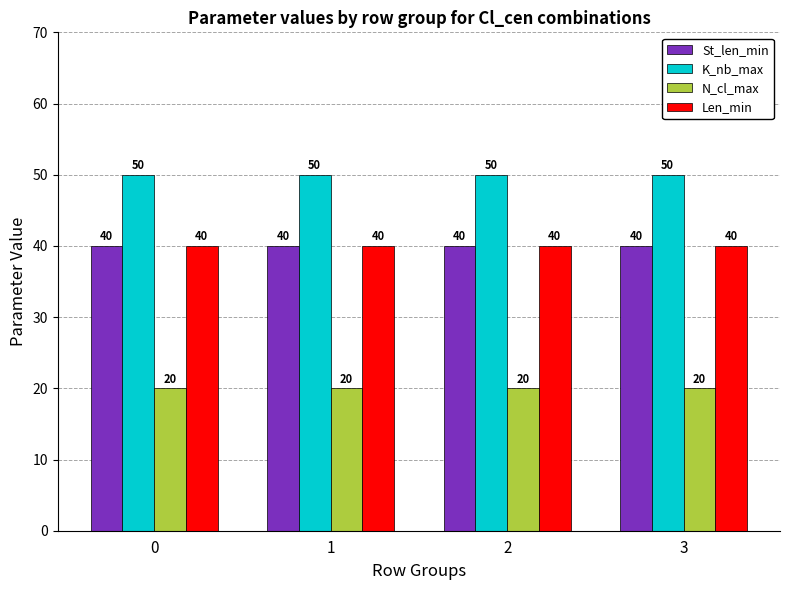

What is the sum of all Len_min values?

160